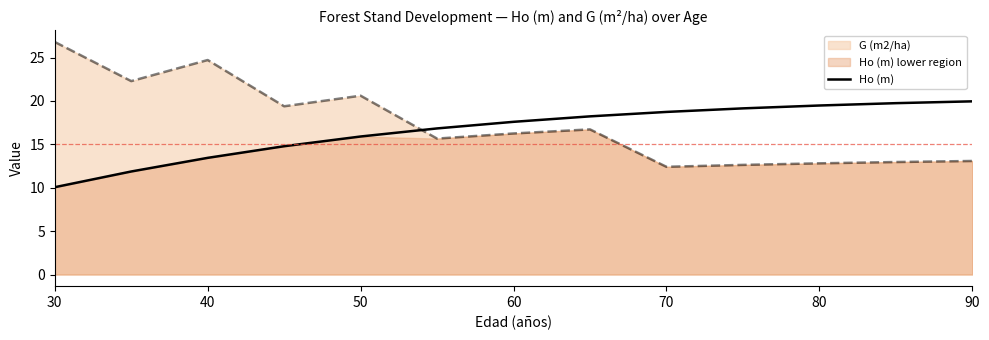

At which label does Ho (m) reach its minimum?

30